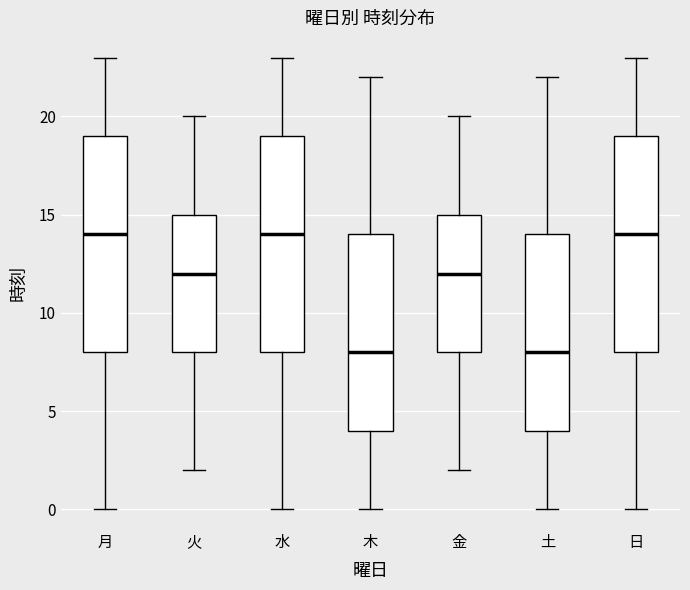

Reading left to right, read every box against the y-axis: the position of its median line, the range the box covers, and the ends of its whiskers. The values are not printed on the chart, so give them approximately, as read against the axis.

月: median 14, box 8 to 19, whiskers 0 to 23
火: median 12, box 8 to 15, whiskers 2 to 20
水: median 14, box 8 to 19, whiskers 0 to 23
木: median 8, box 4 to 14, whiskers 0 to 22
金: median 12, box 8 to 15, whiskers 2 to 20
土: median 8, box 4 to 14, whiskers 0 to 22
日: median 14, box 8 to 19, whiskers 0 to 23